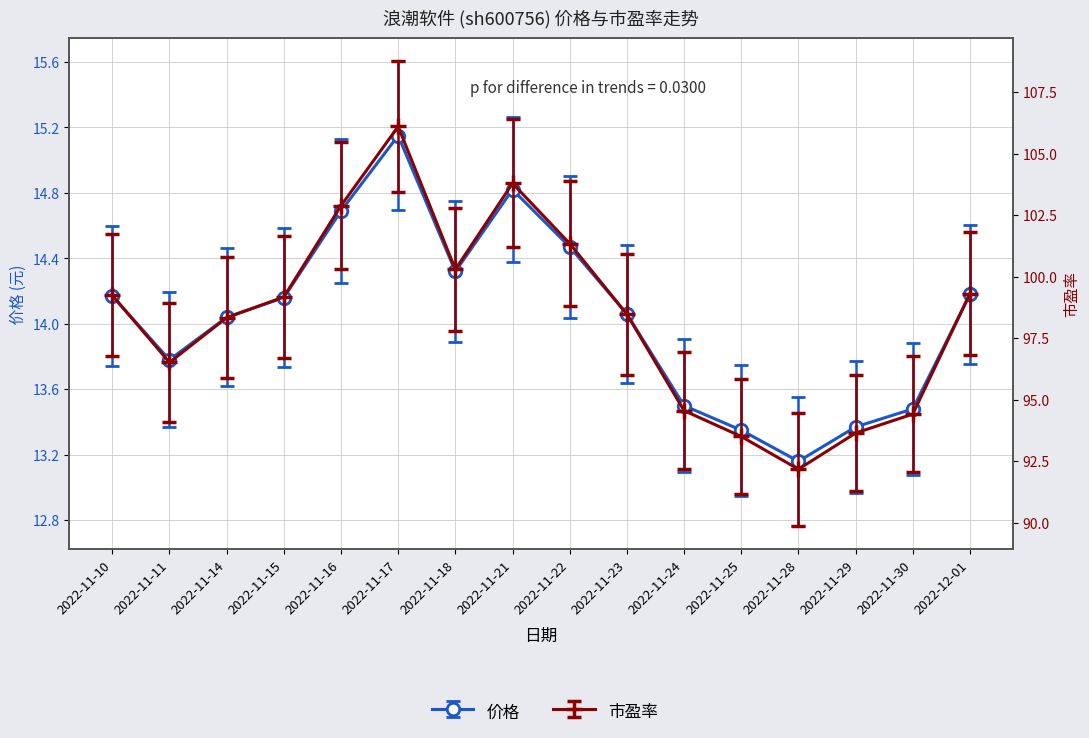

What is the label of the 5th point from the left?

2022-11-16